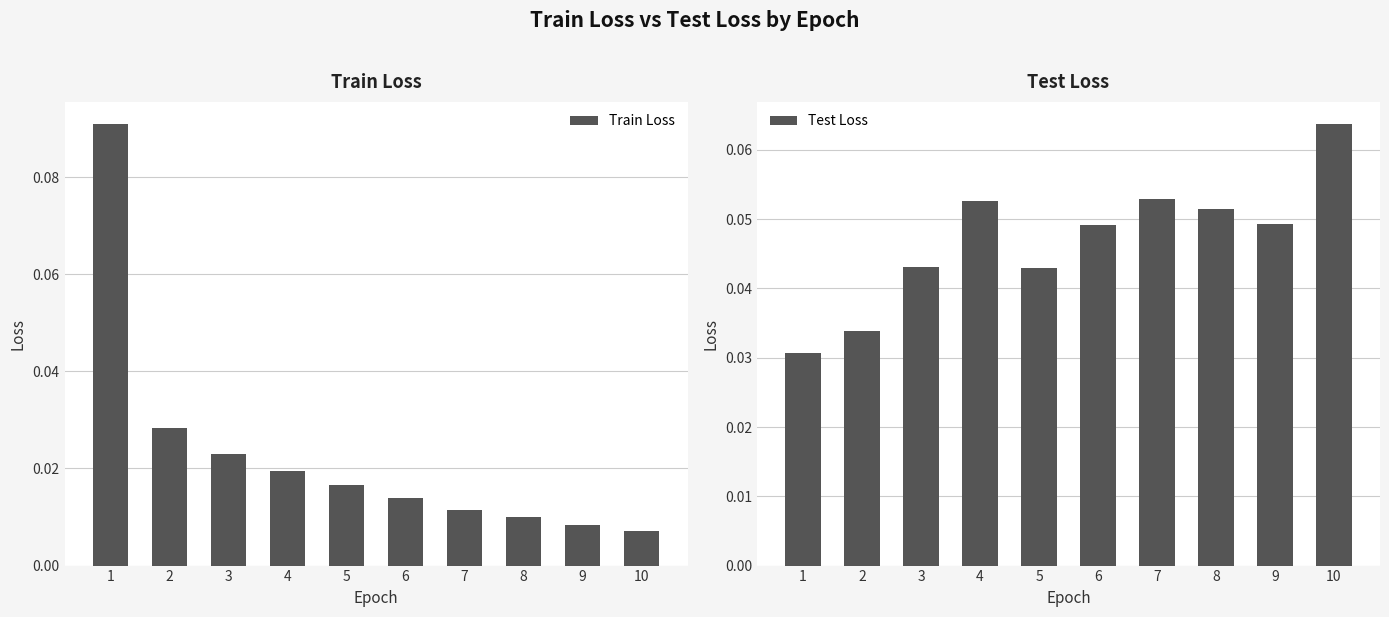

True or false: Train Loss has a value of 0.0 at 4.

False